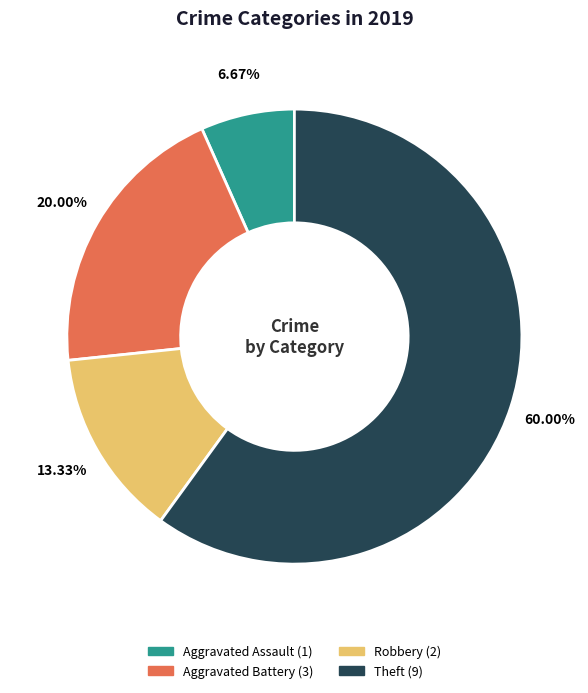

Is there a majority slice in this chart?

Yes